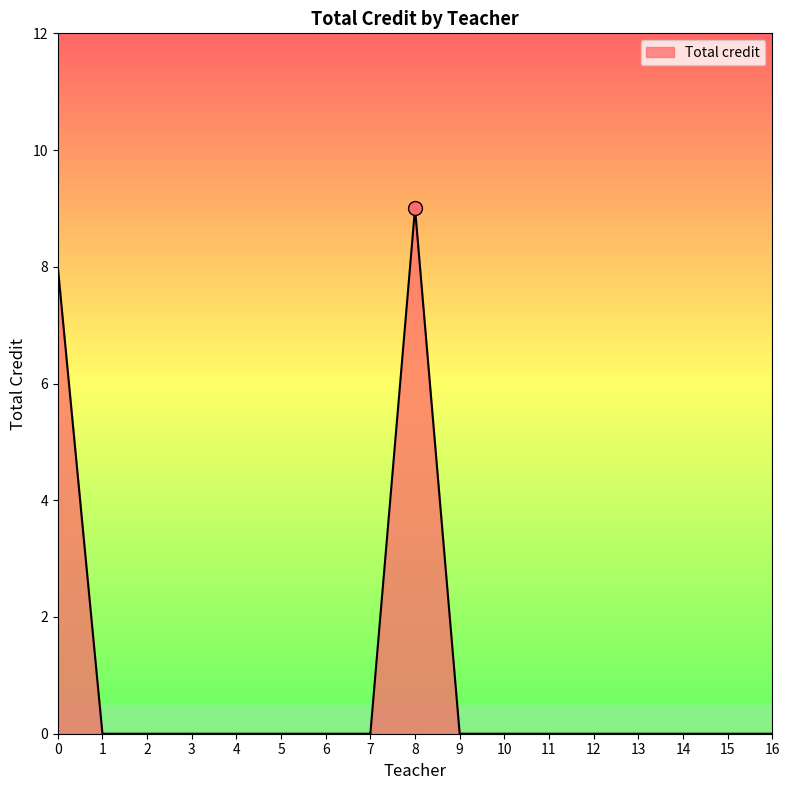

What is the sum of all values?

17